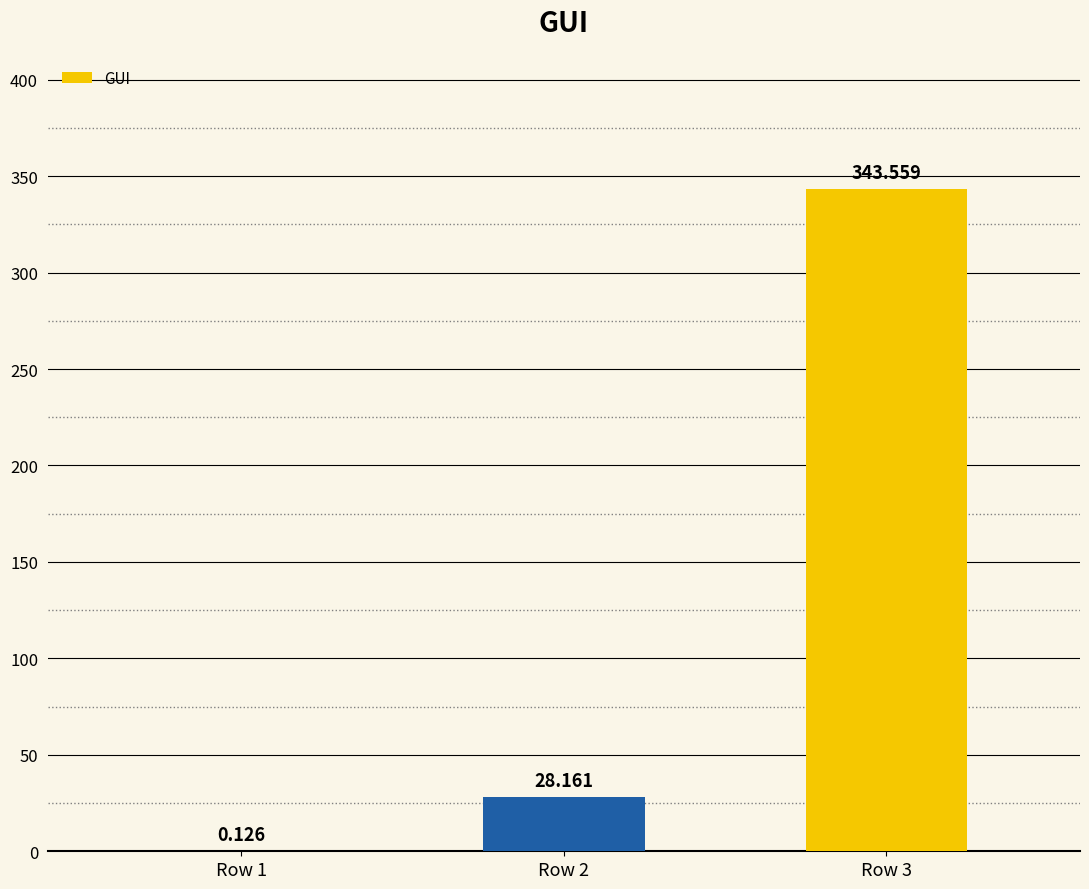

Reading right to left, extract all data points from this chart.

Row 3=343.6	Row 2=28.2	Row 1=0.1